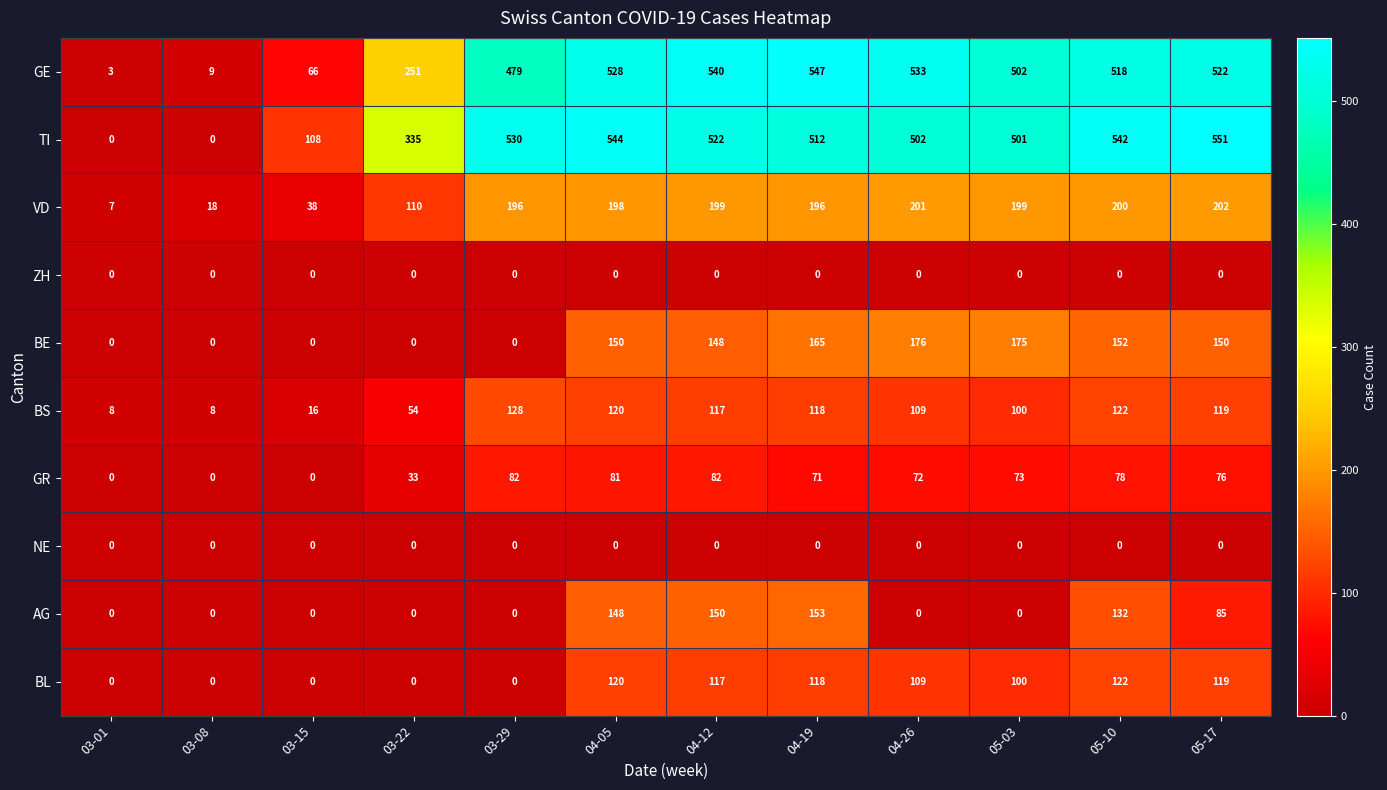

What is the spread (max minus min) of values at 05-10?

542